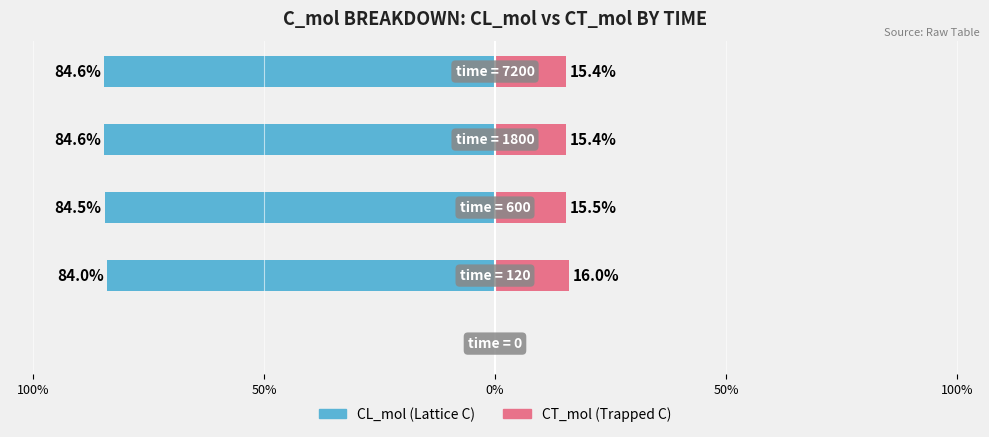

Reading right to left, extract all data points from this chart.

CL_mol: 100%=-84.6	50%=-84.6	0%=-84.5	50%=-84.0	100%=0.0
CT_mol: 100%=15.4	50%=15.4	0%=15.5	50%=16.0	100%=0.0